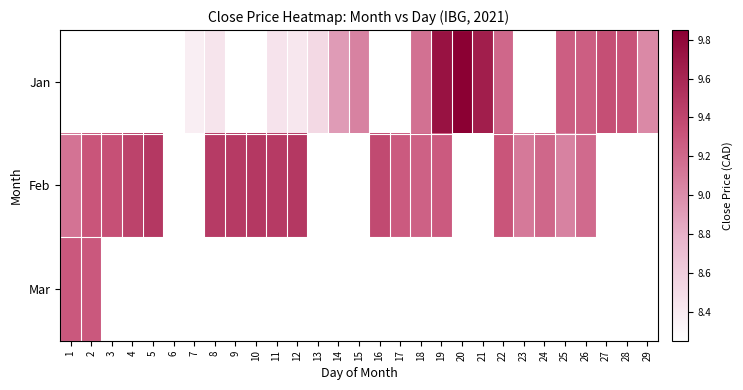

What is the minimum value shown in the chart?

8.2